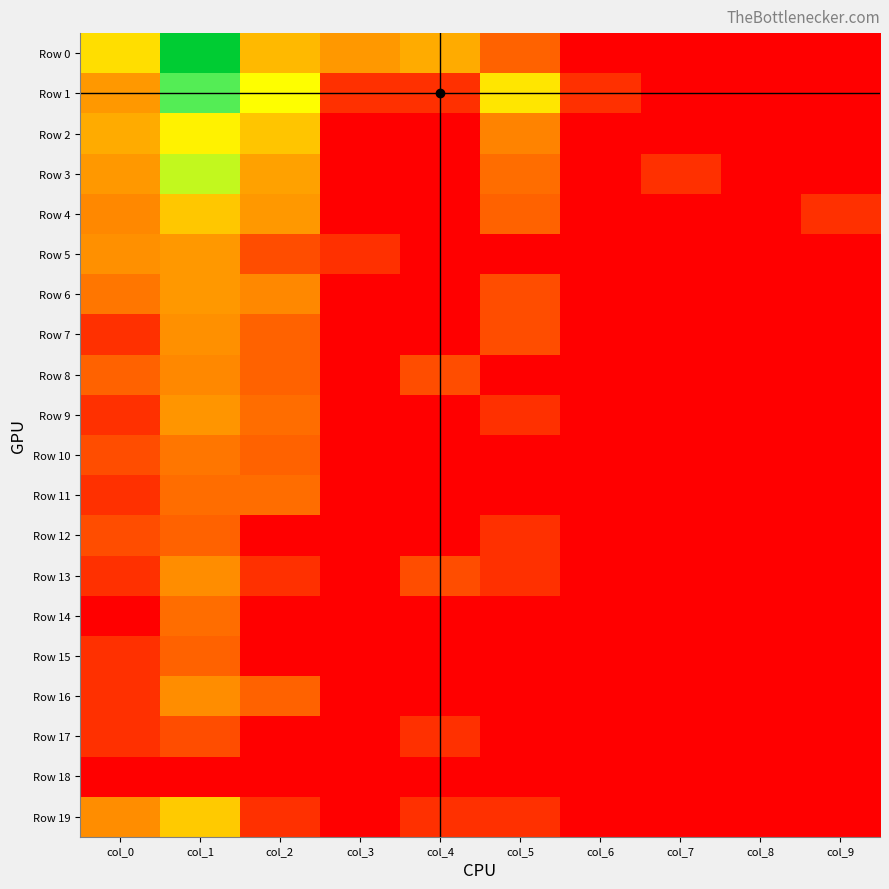

Count the number of categories in the chart.

10